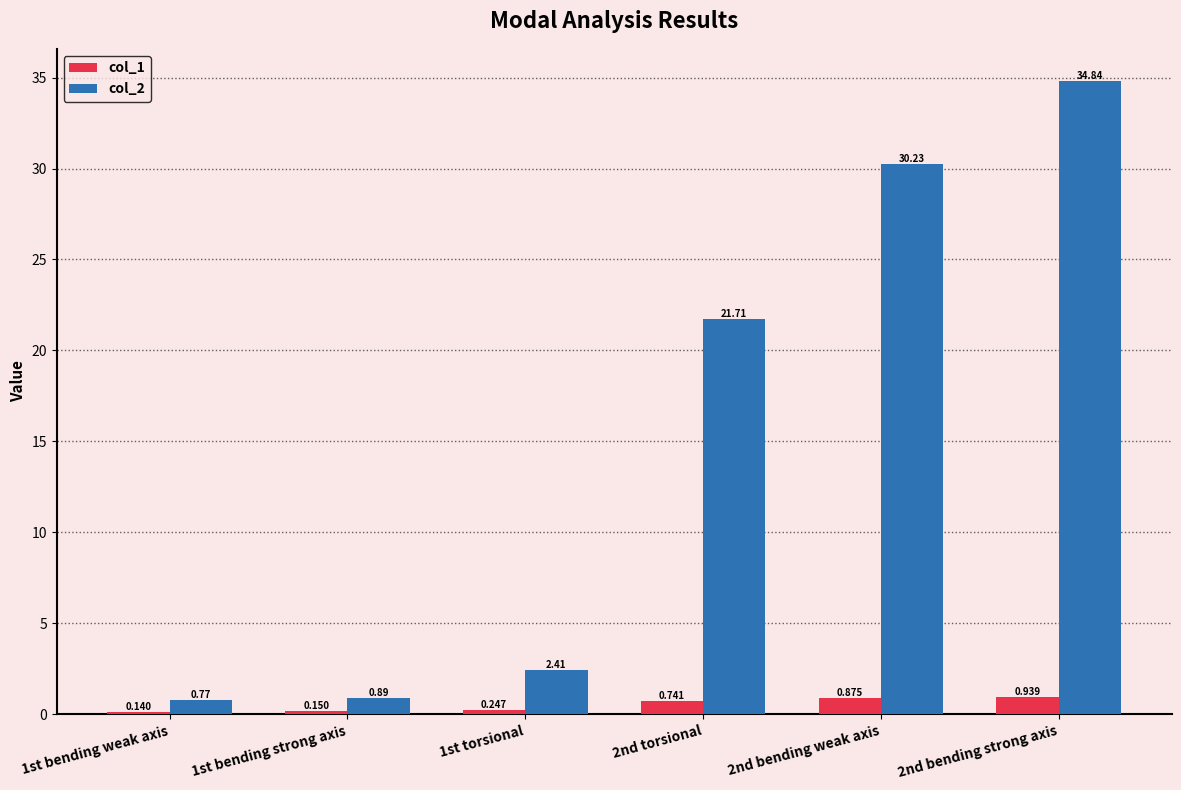

Which series changed the most between 2nd bending weak axis and 2nd bending strong axis?

col_2